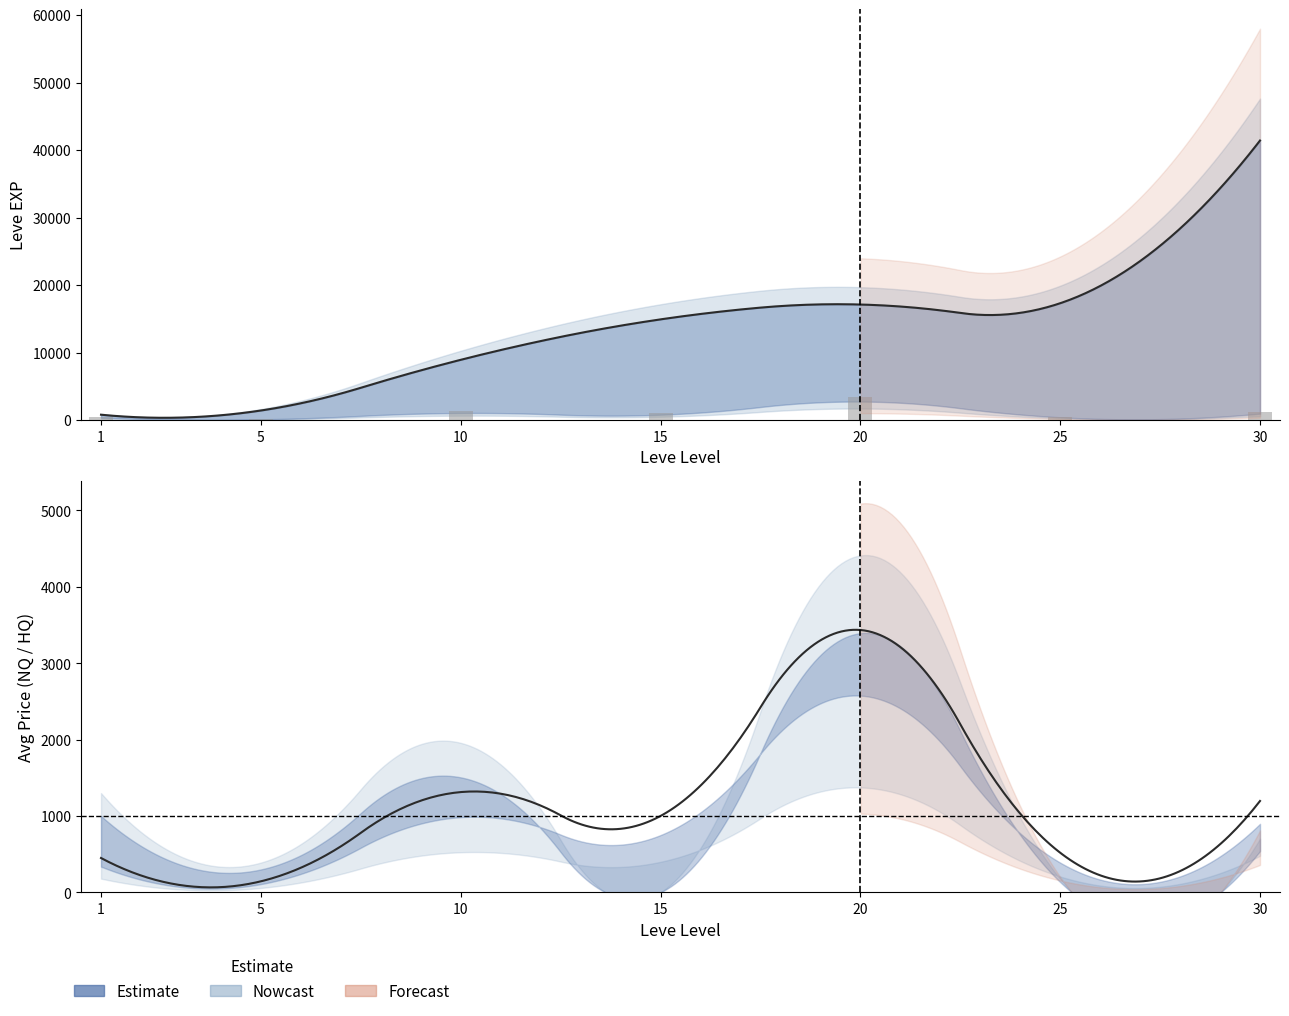

Does the chart contain stacked bars?

No